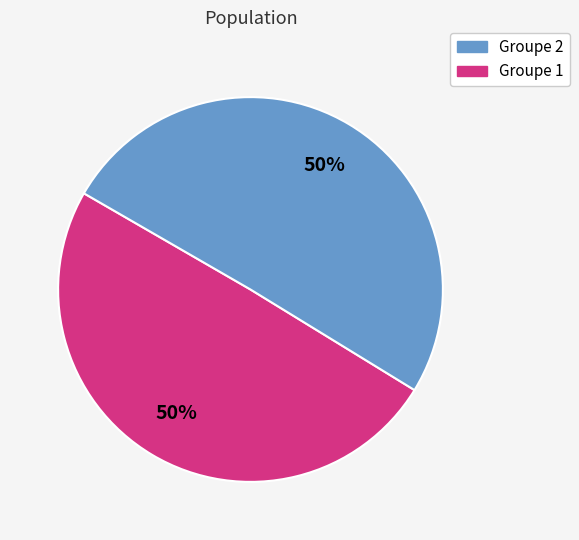

To the nearest percent, what is the average slice percentage?

50%